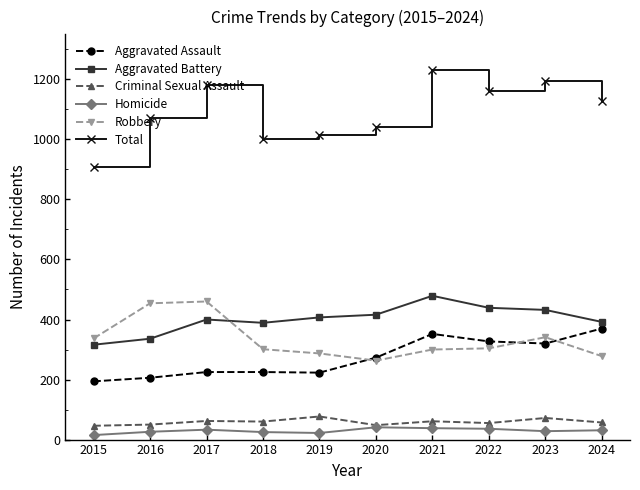

List the labels in order of Total value, smallest first.

2015, 2018, 2019, 2020, 2016, 2024, 2022, 2017, 2023, 2021